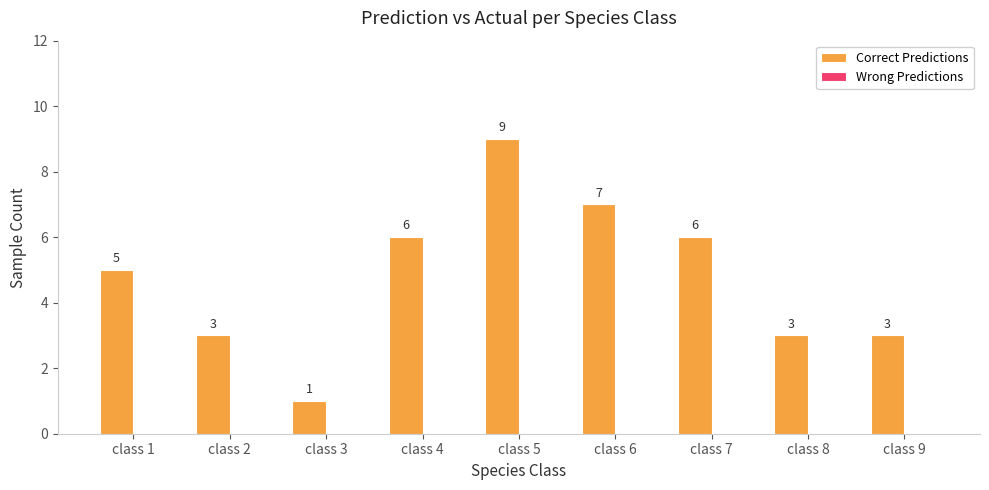

The value at class 8 is 3. True or false?

True